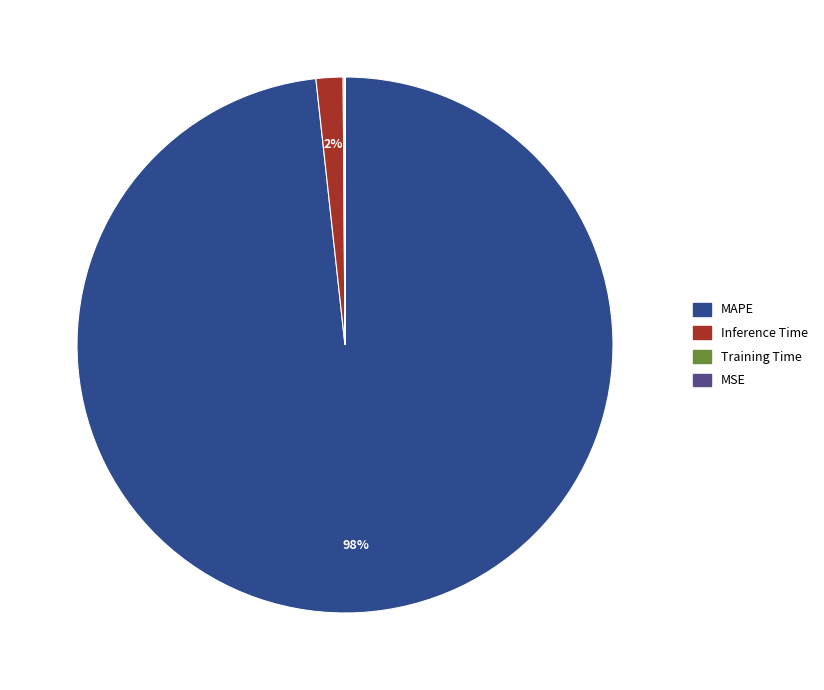

To the nearest percent, what is the difference between the largest and smallest slice percentages?

98%